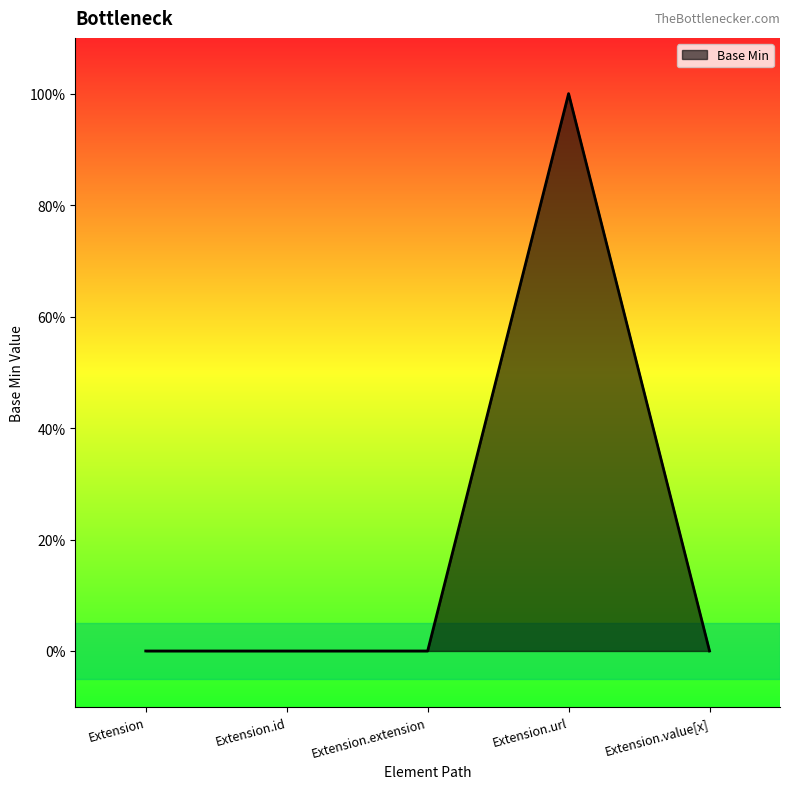

What position from the right is Extension.id?

4